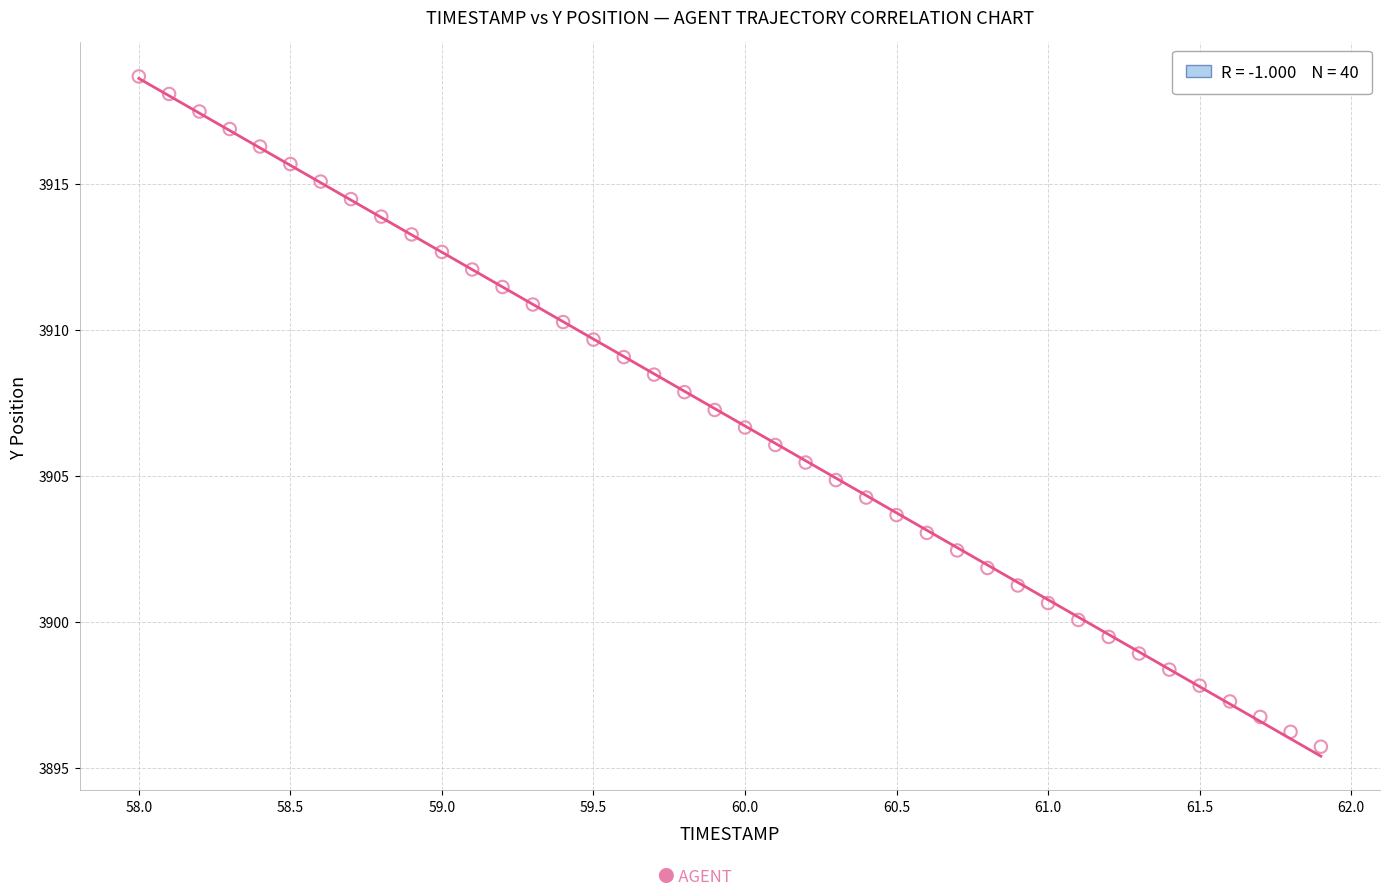

What is the range of X values (max minus min)?

3.9